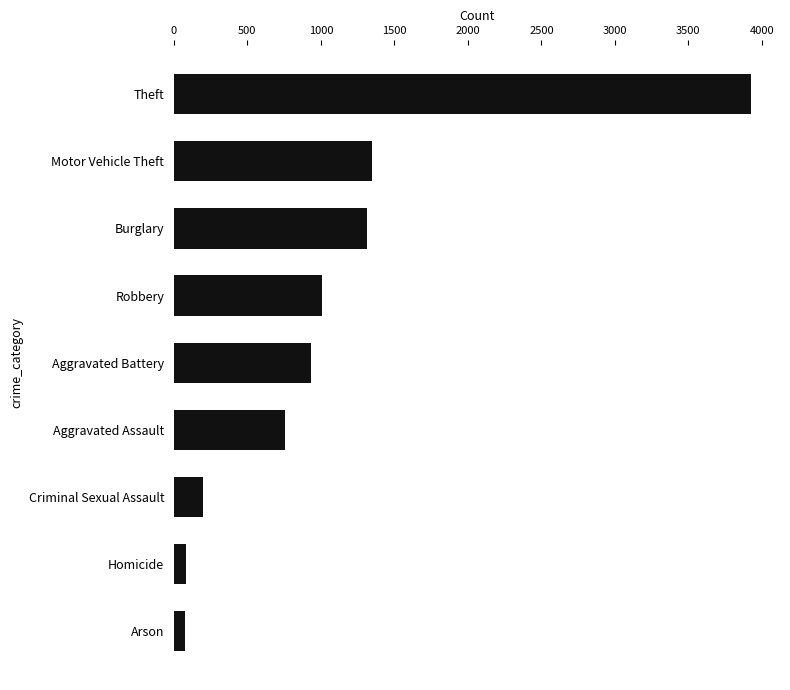

What is the sum of all values?

9641